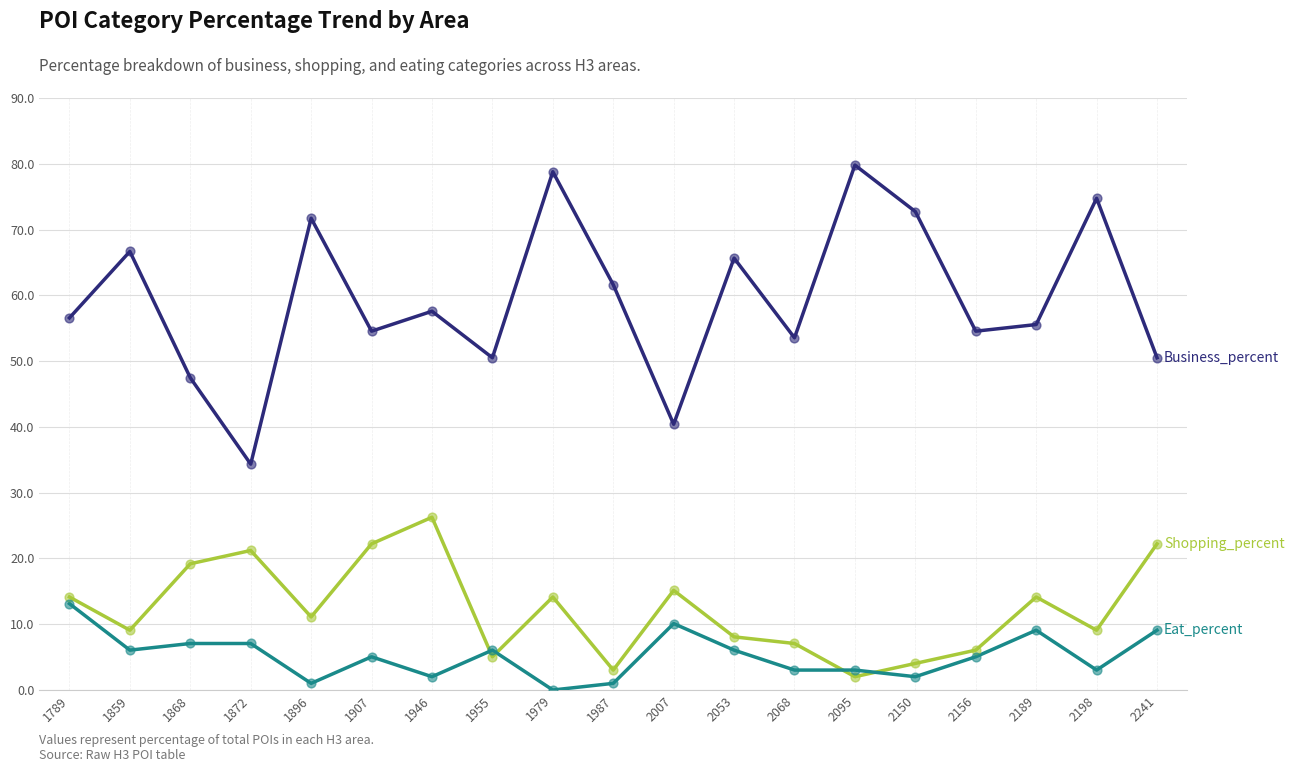

What is the total value across all series at 1955?

61.6